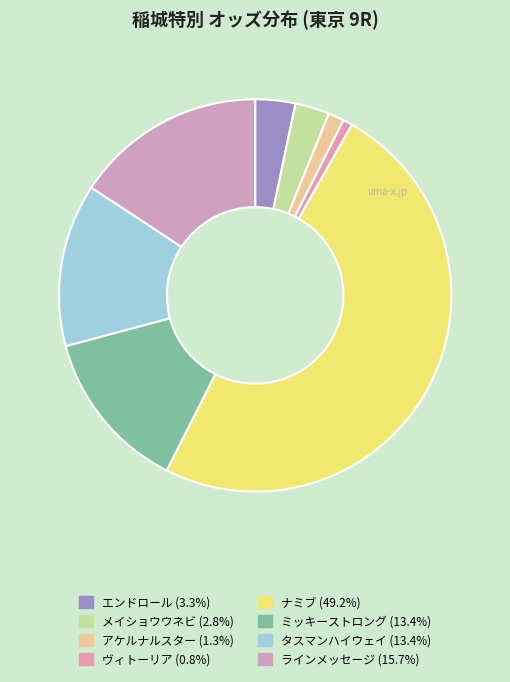

Count the number of slices in the pie.

8